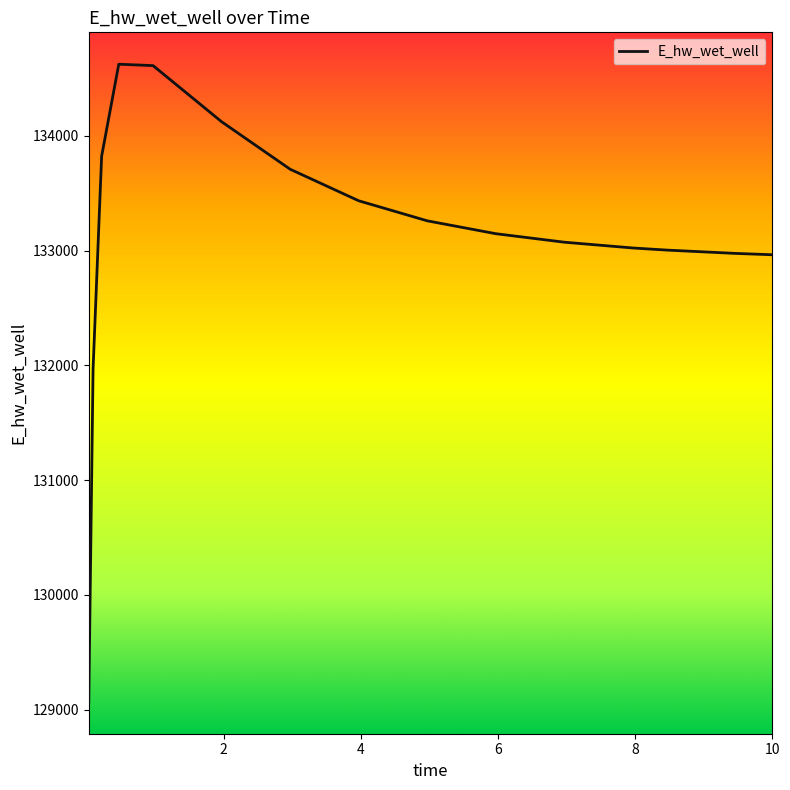

How many distinct data groups are displayed?

1